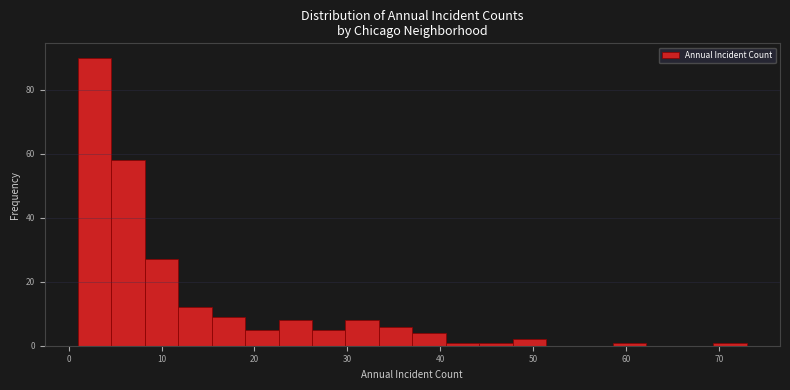

Around what value on the x-axis is the tallest bar? Give the approximate position of its centre, as read against the axis.

3